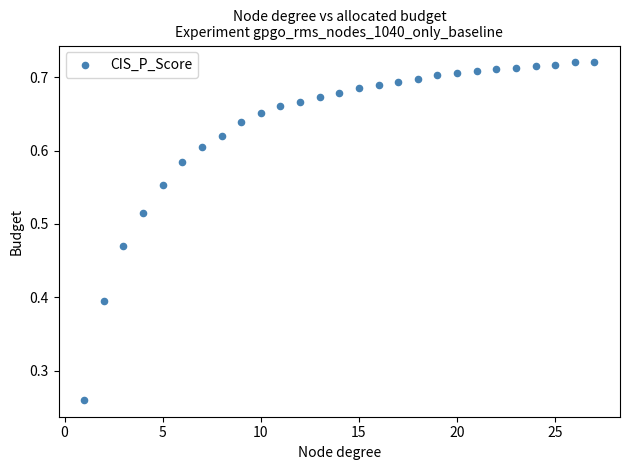

What is the range of X values (max minus min)?

26.0